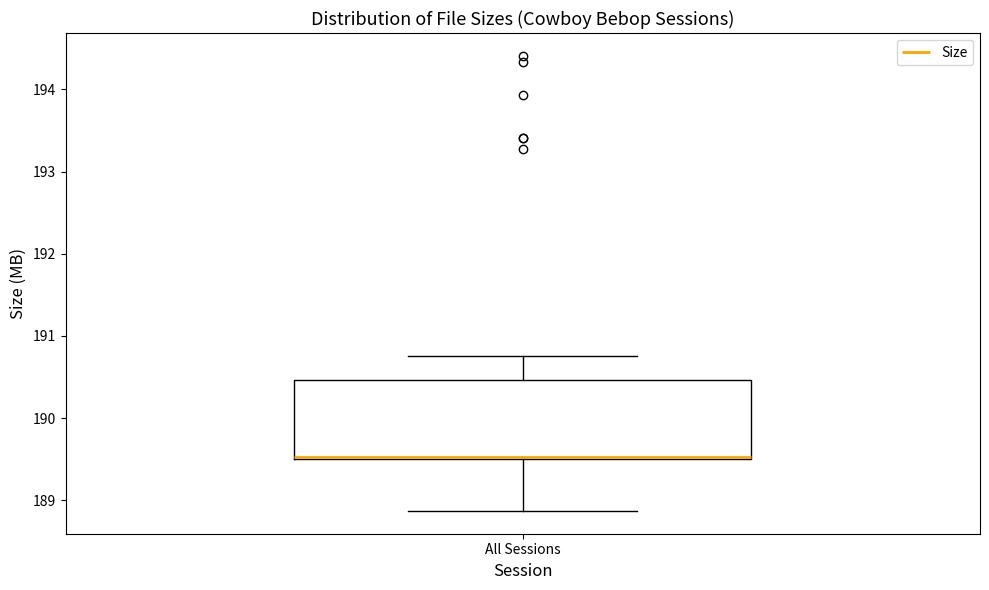

Where is the upper edge of the box for All Sessions on the y-axis? The values are not printed on the chart, so give them approximately, as read against the axis.

190.5